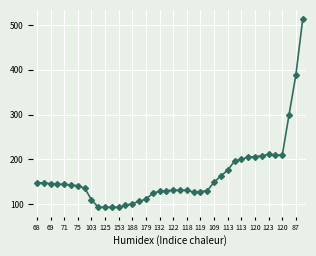

What is the minimum value shown in the chart?

93